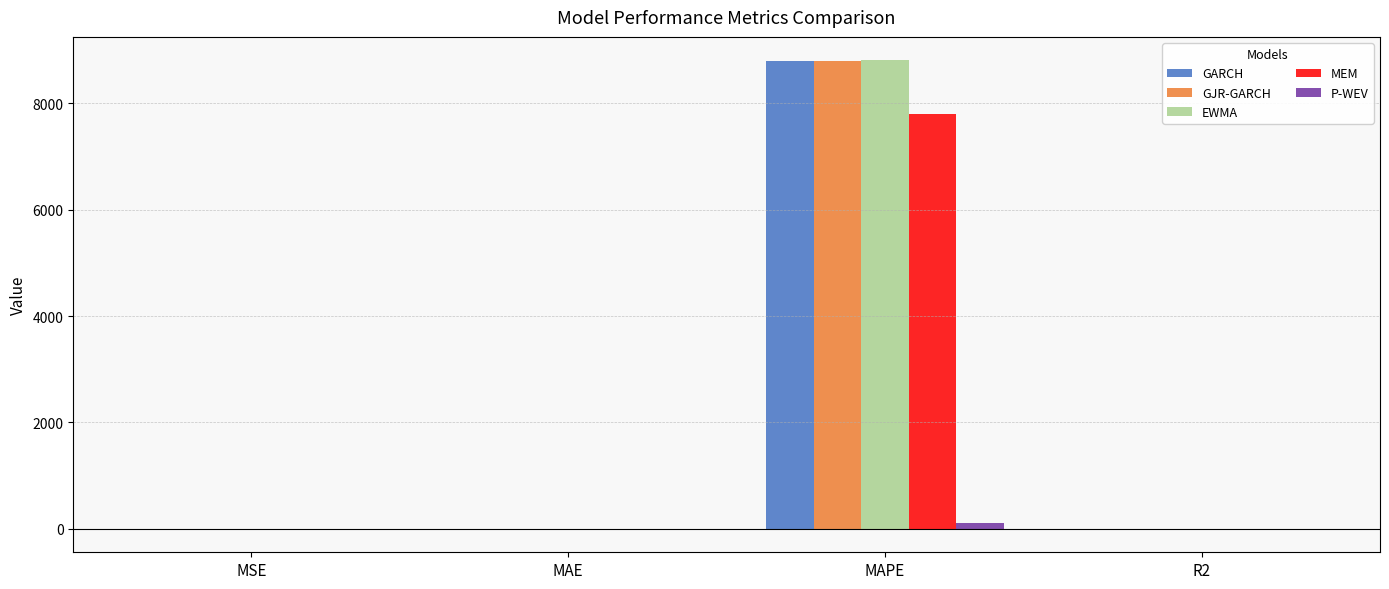

What is the total value across all series at MAPE?

34276.2